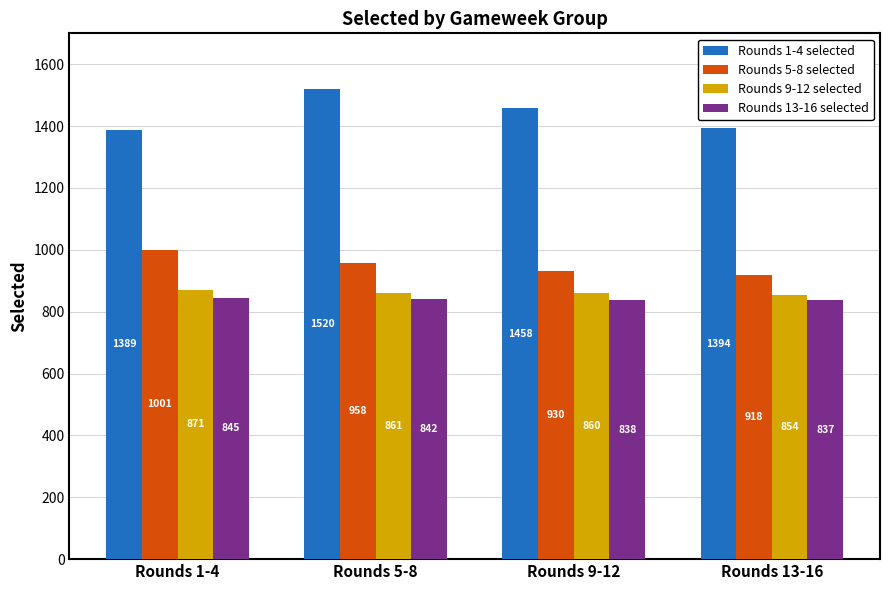

What are all the series names shown in the legend?

Rounds 1-4 selected, Rounds 5-8 selected, Rounds 9-12 selected, Rounds 13-16 selected